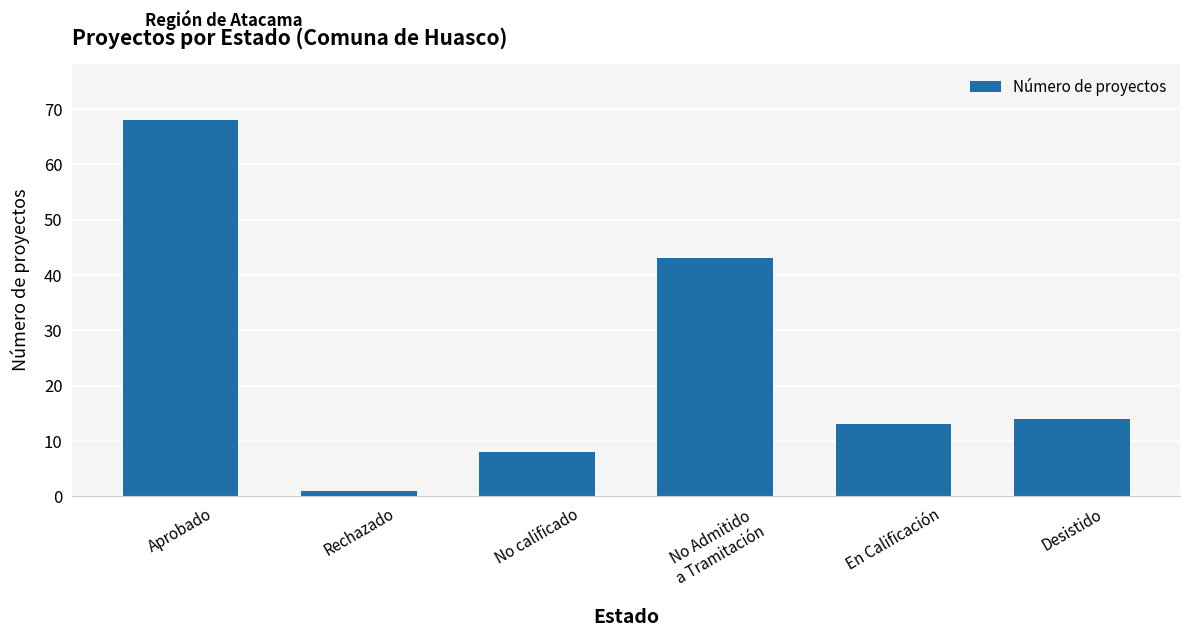

What is the sum of all values?

147